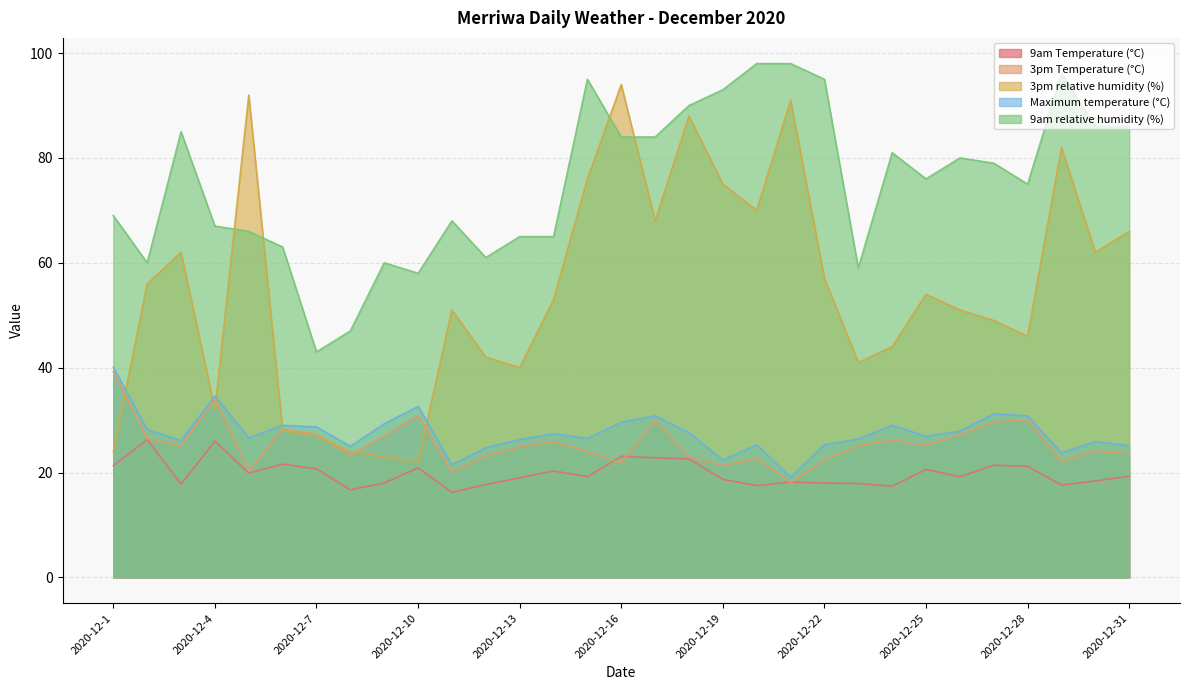

What is the difference between the highest and lowest values at 2020-12-1?

47.7